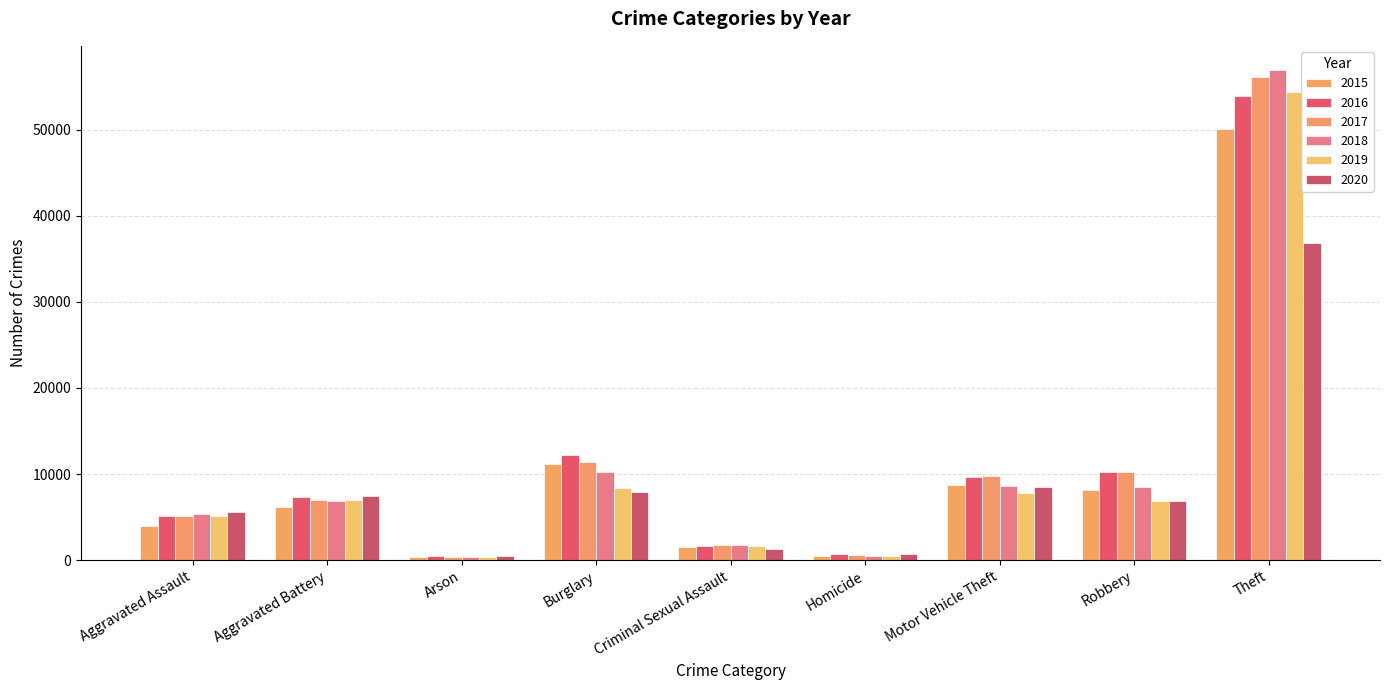

Where does the 2020 series first go above 6881?

Aggravated Battery